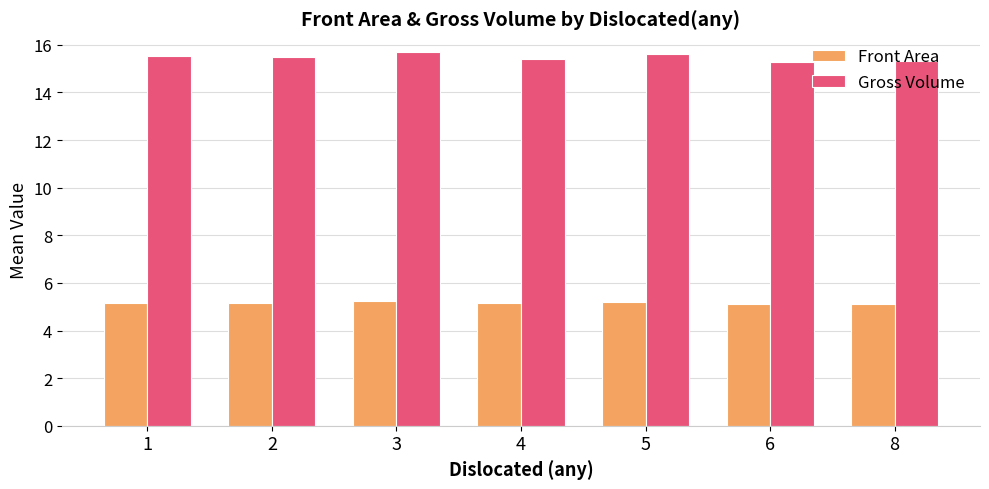

What is the value of the Gross Volume bar at the 1st from the left?

15.5